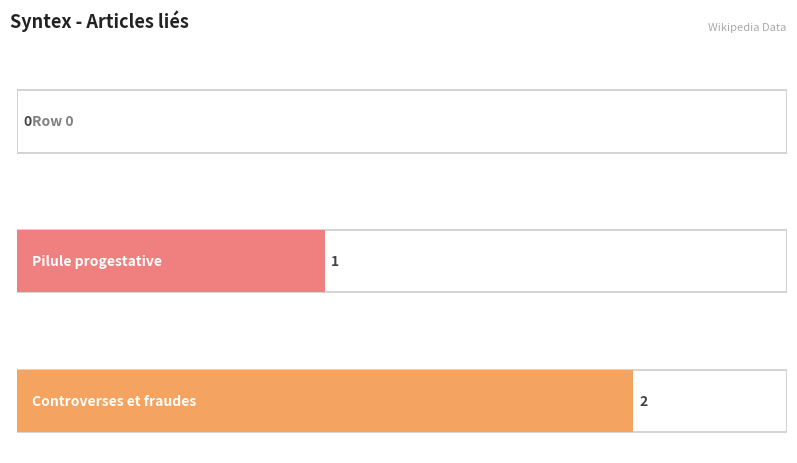

Reading left to right, list all the values displayed in this chart.

row_0=0	row_1=1	row_2=2